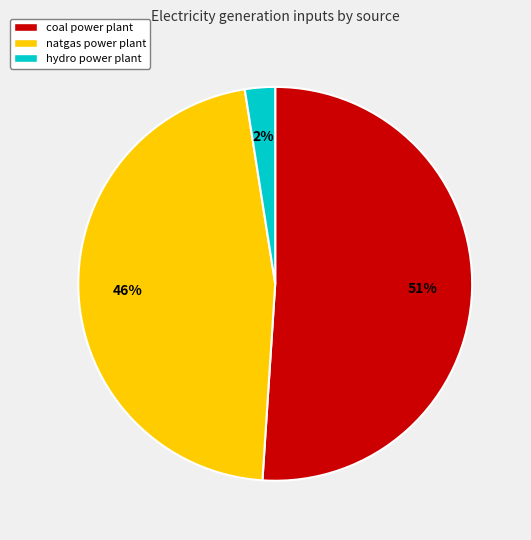

Does any single category account for the majority?

Yes